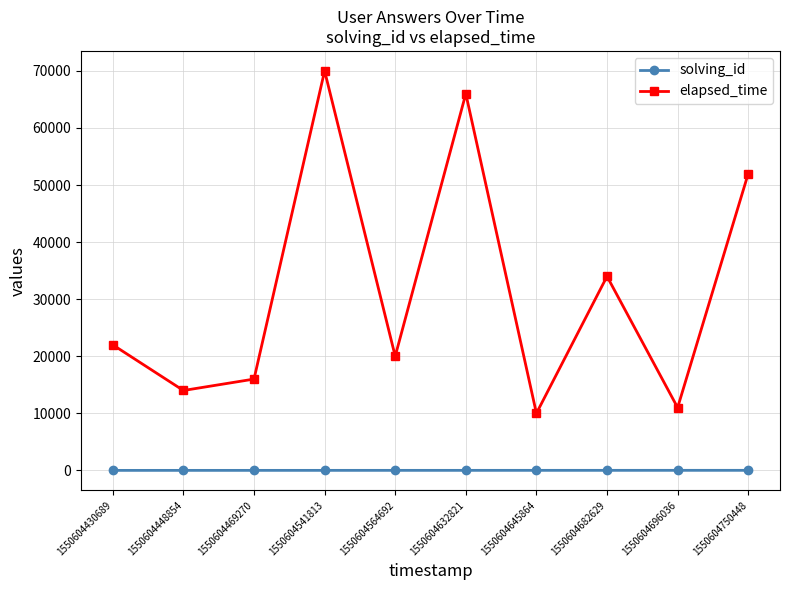

What is the average value of the solving_id series?

6